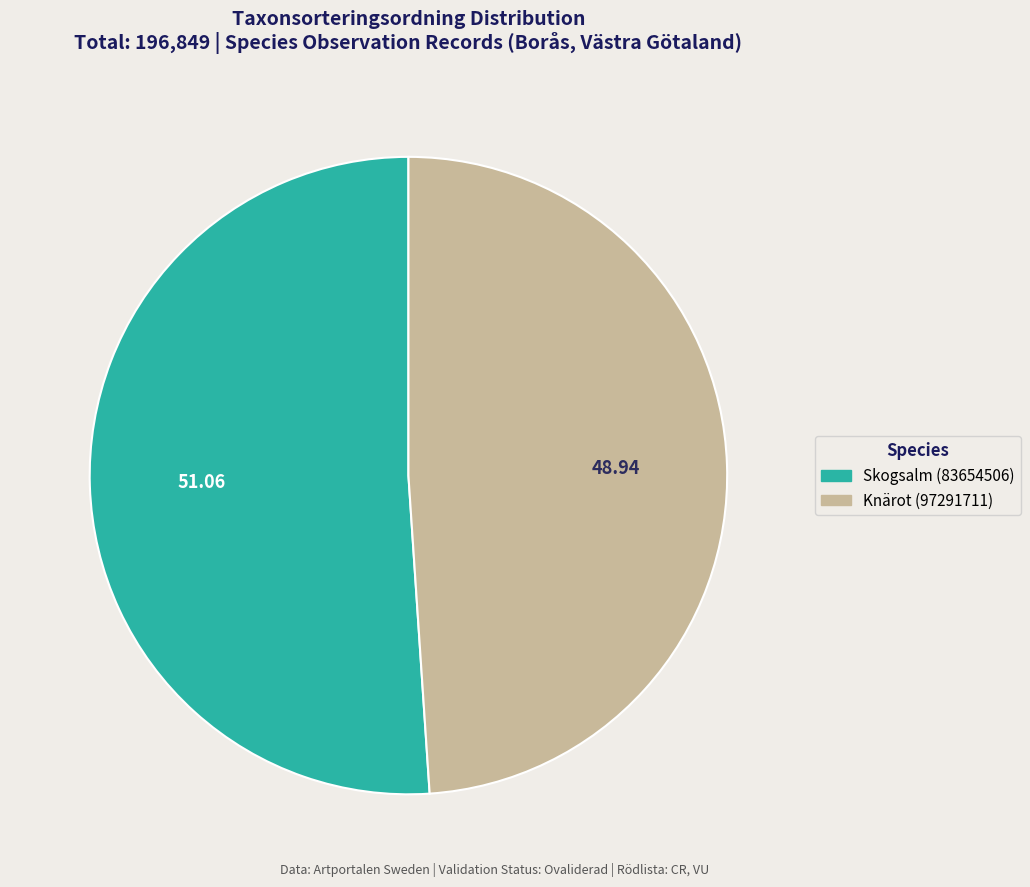

Approximately how many times larger is the value at Skogsalm (83654506) compared to Knärot (97291711)?

1.0